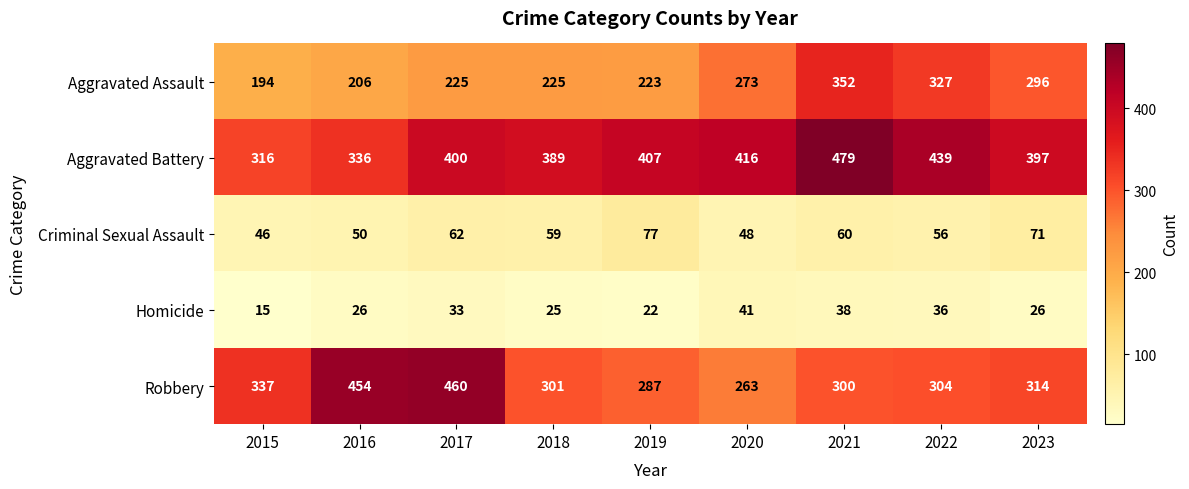

What is the spread (max minus min) of values at 2021?

441